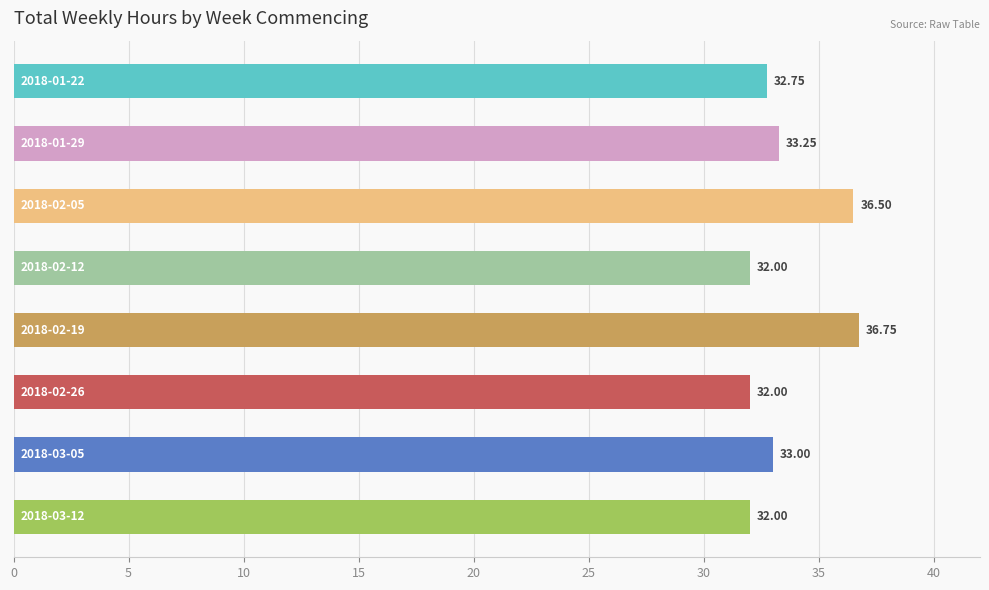

Which has a higher value, 5 or 0?

0